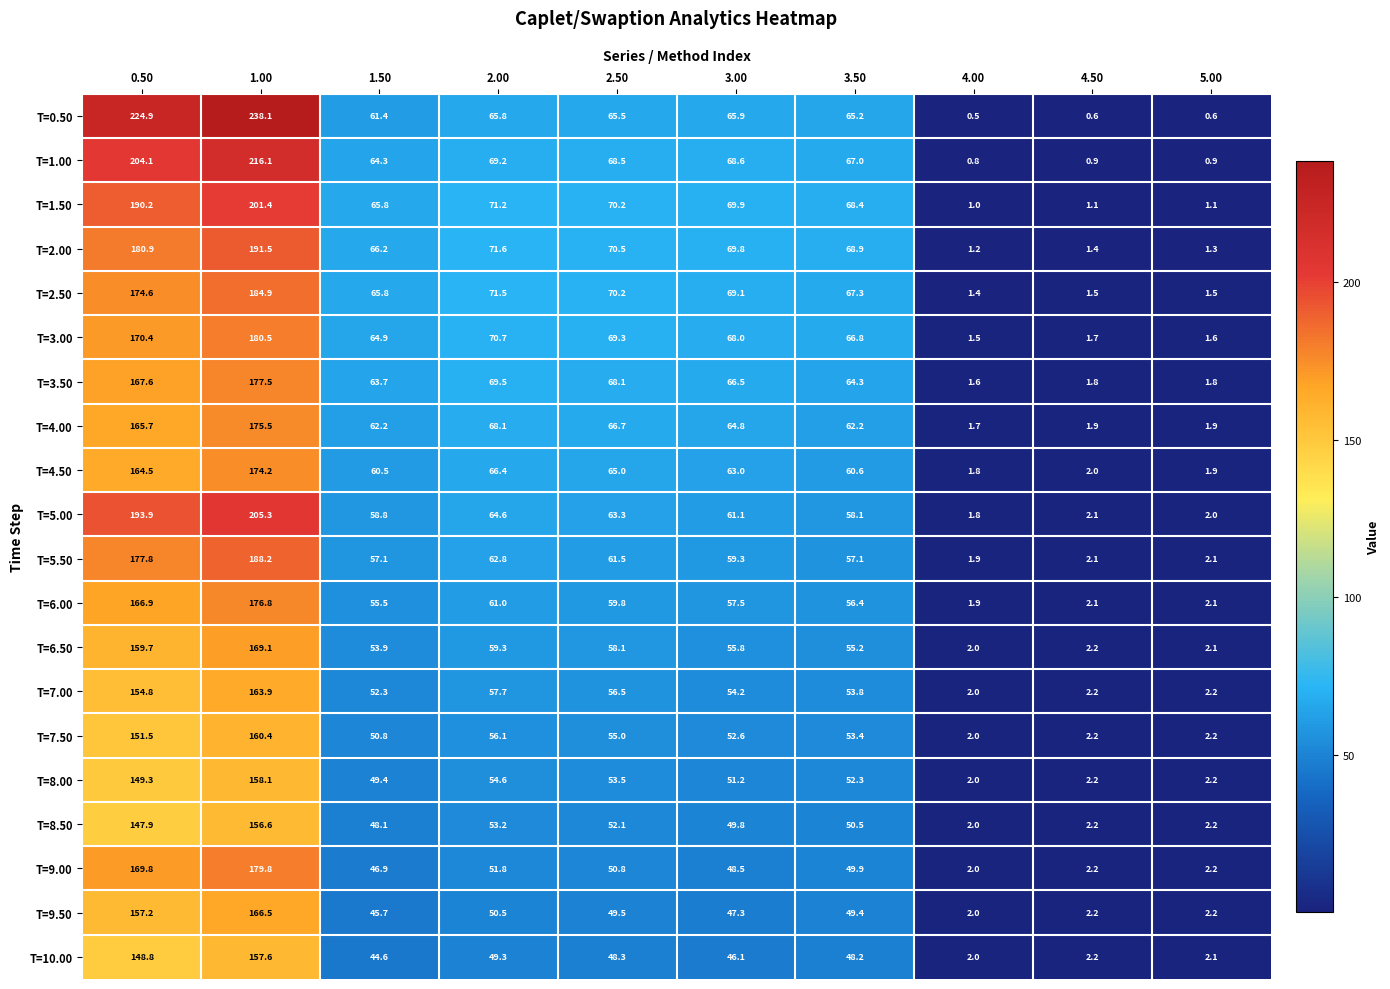

What is the smallest value displayed?

0.5